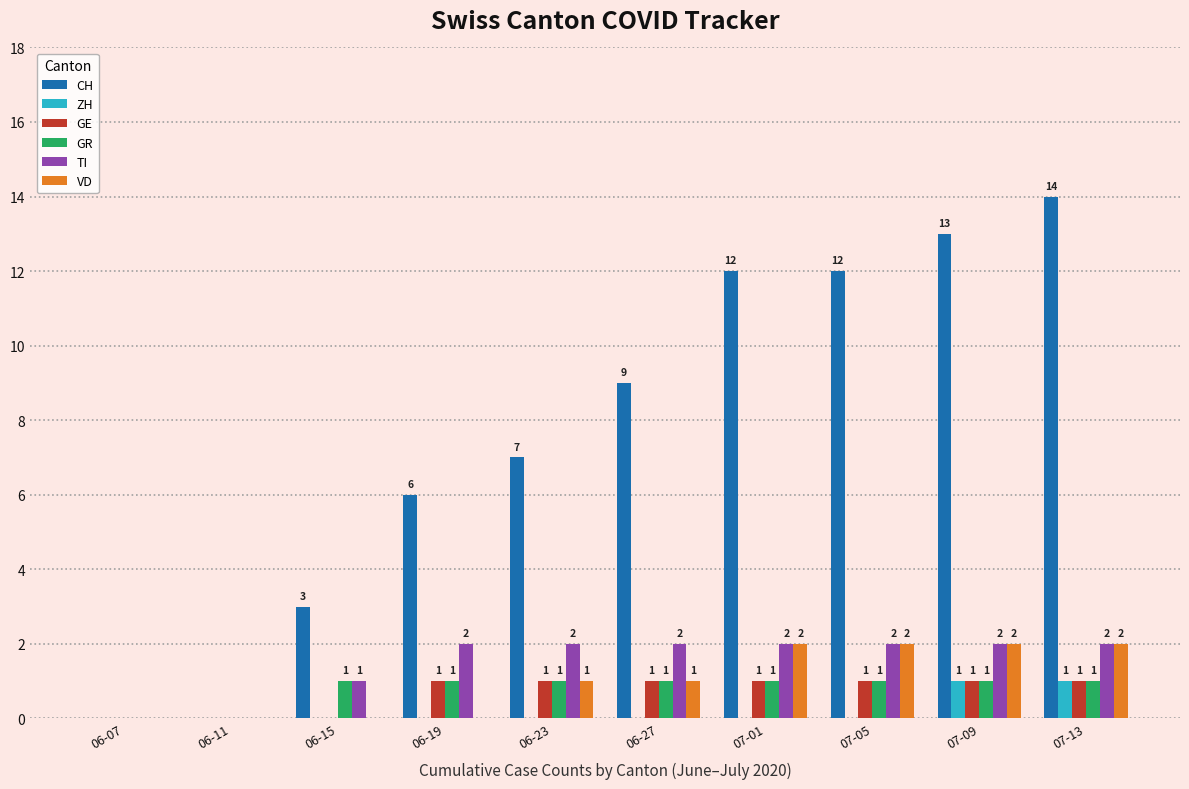

How many positive values does the CH series have?

8